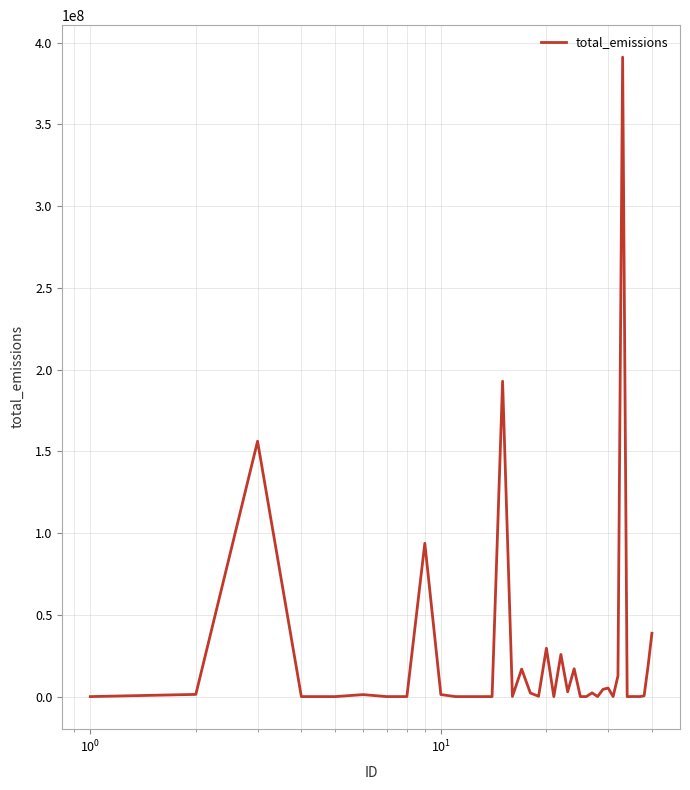

What is the difference between the maximum and minimum values?

391087151.3